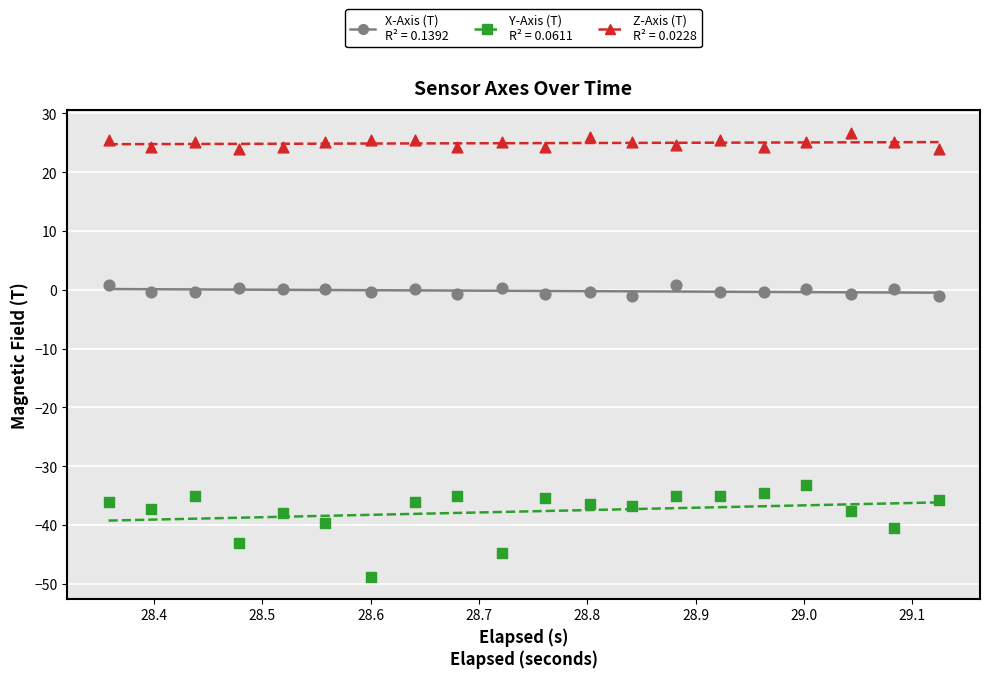

Which series has the largest total across all categories?

Z-Axis (T)